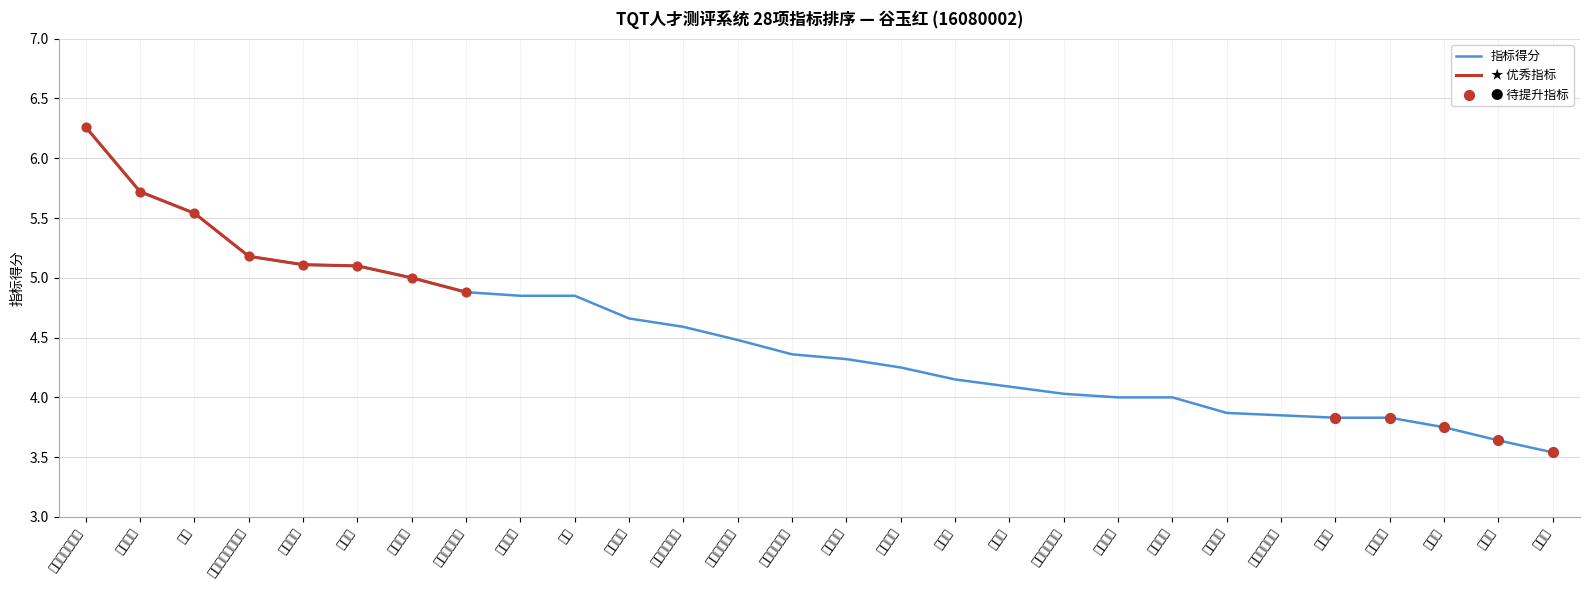

What is the change in value from 社交水平 to 团队精神?

-0.6